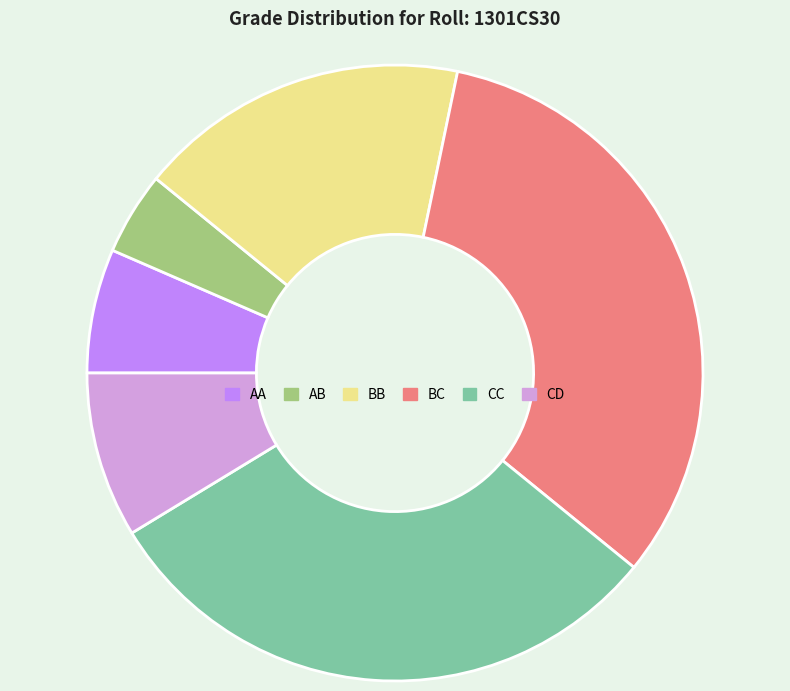

True or false: CC accounts for 44% of the total.

False